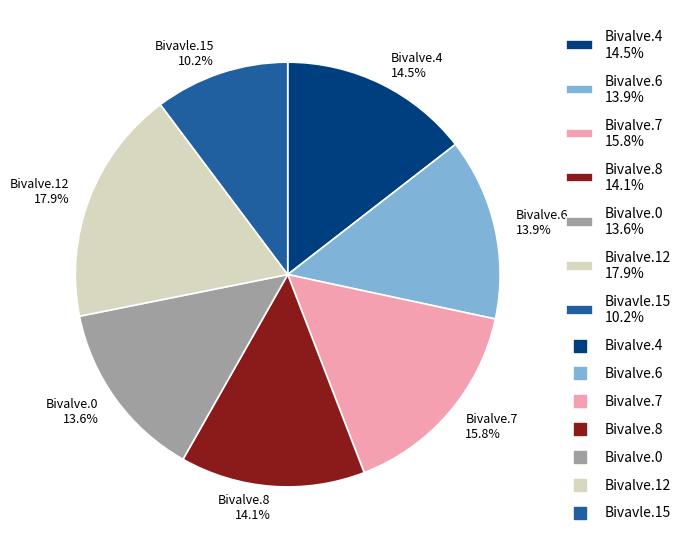

The Bivalve.8 slice represents 14% of the pie. True or false?

True